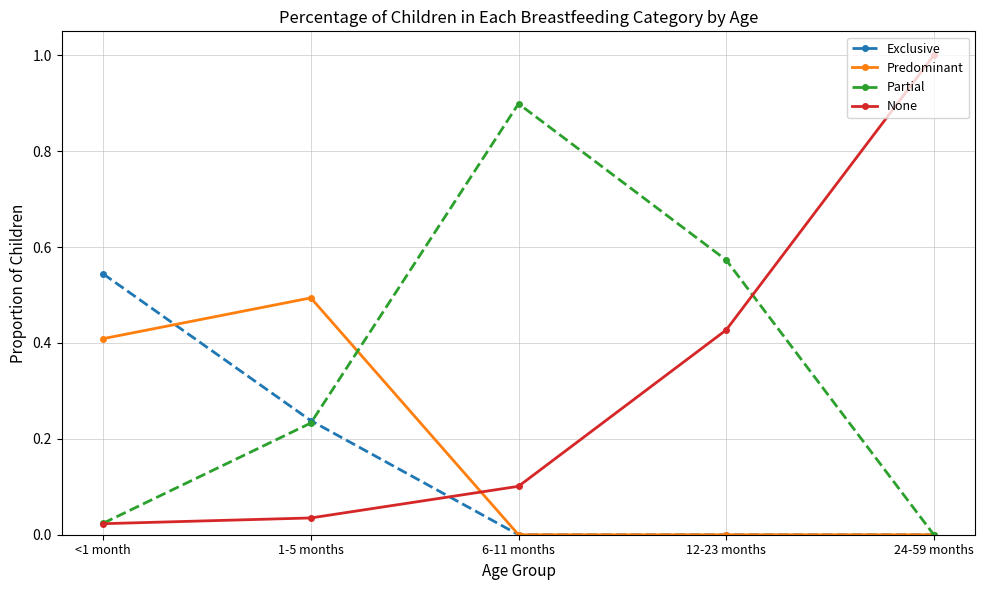

How many intersections are there between Exclusive and None?

1